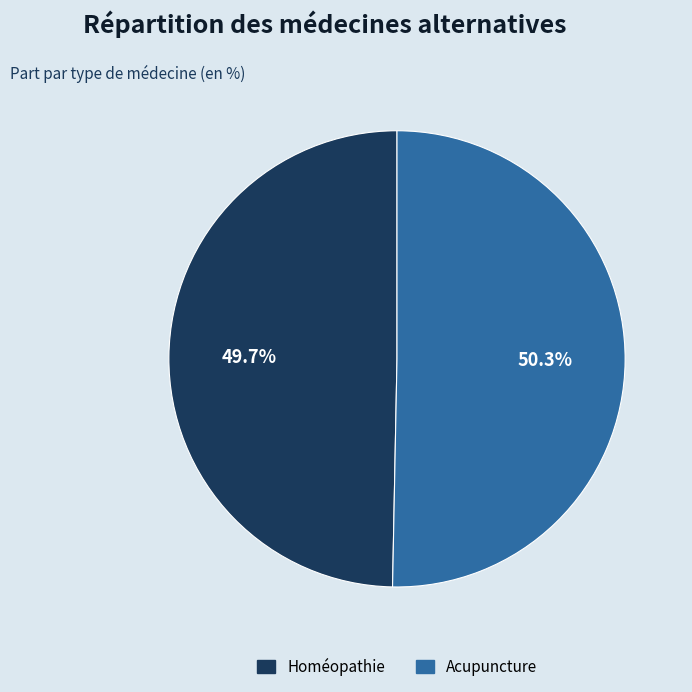

Which slice is the smallest?

Homéopathie